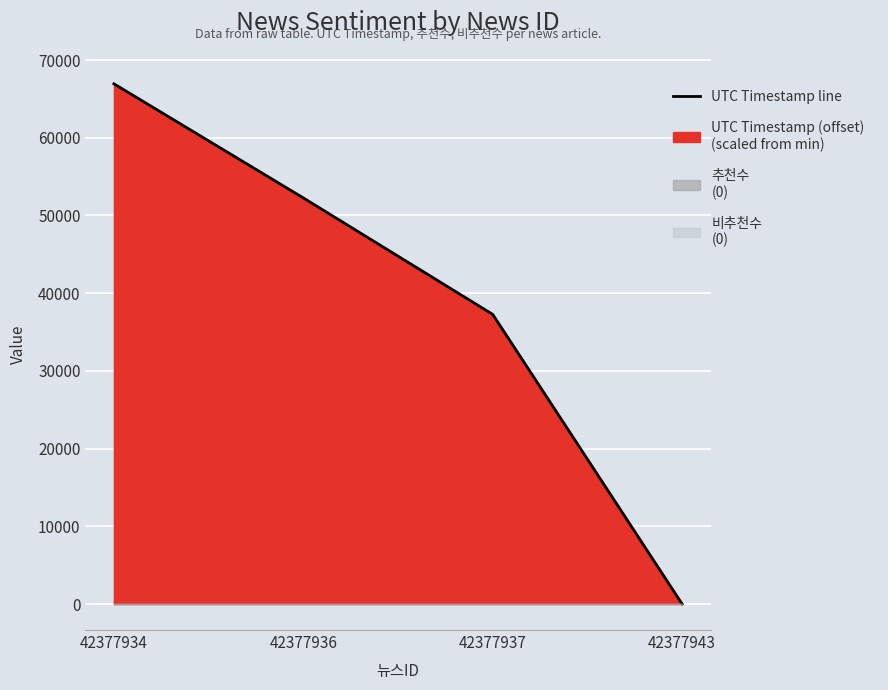

How many values are below 52261?

2